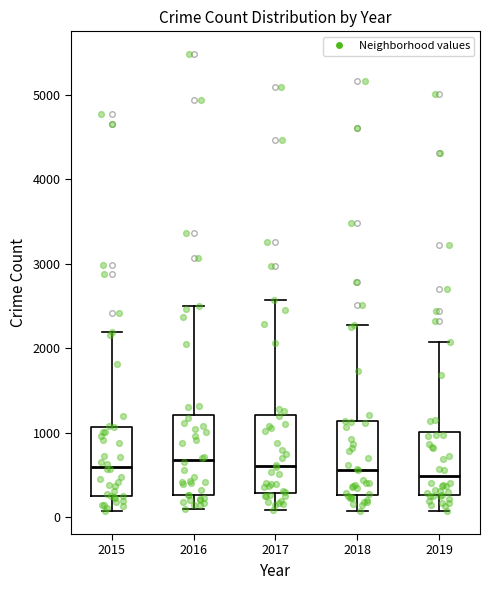

Where is the lower edge of the box at x = 2015 on the y-axis? The values are not printed on the chart, so give them approximately, as read against the axis.

300